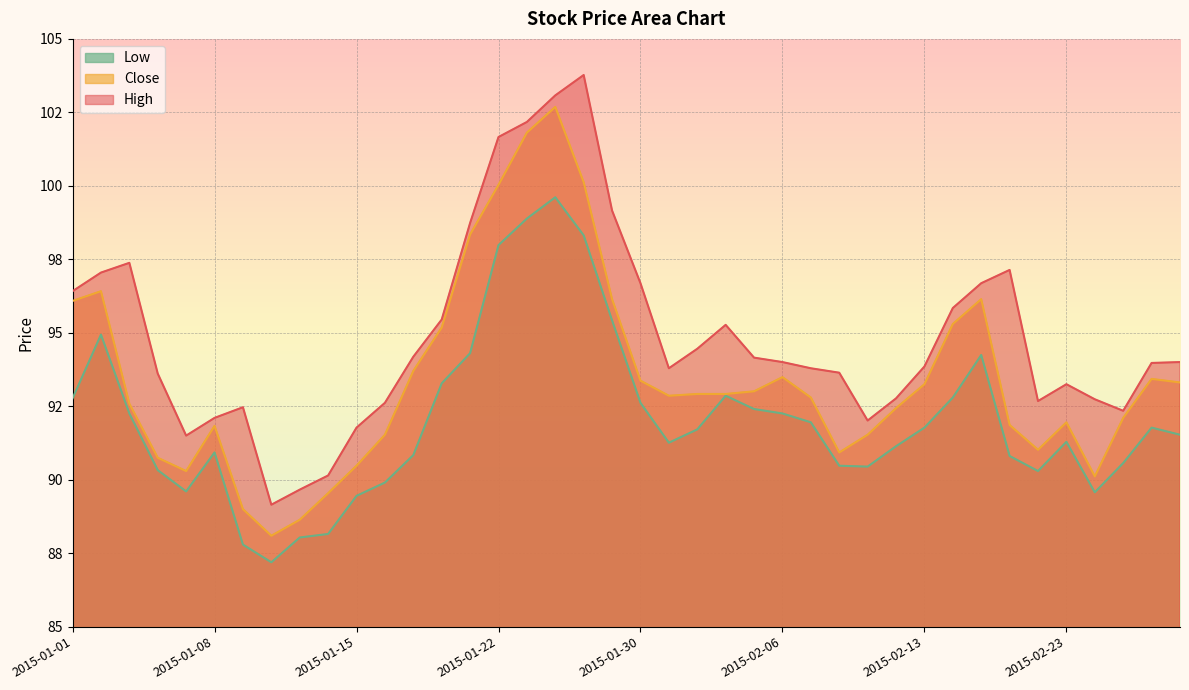

What is the difference between the second highest and second lowest values in the Close series?

13.2